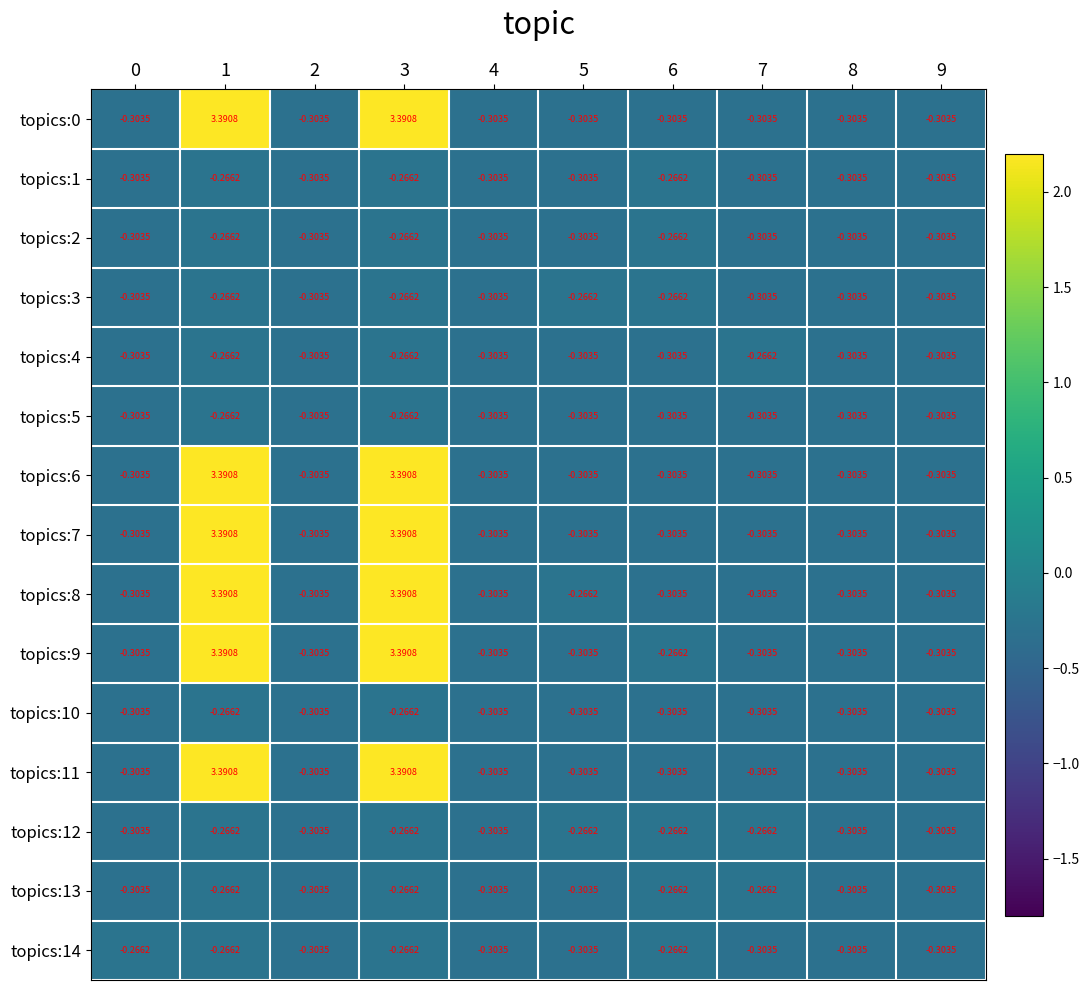

Count the number of data series in this chart.

15